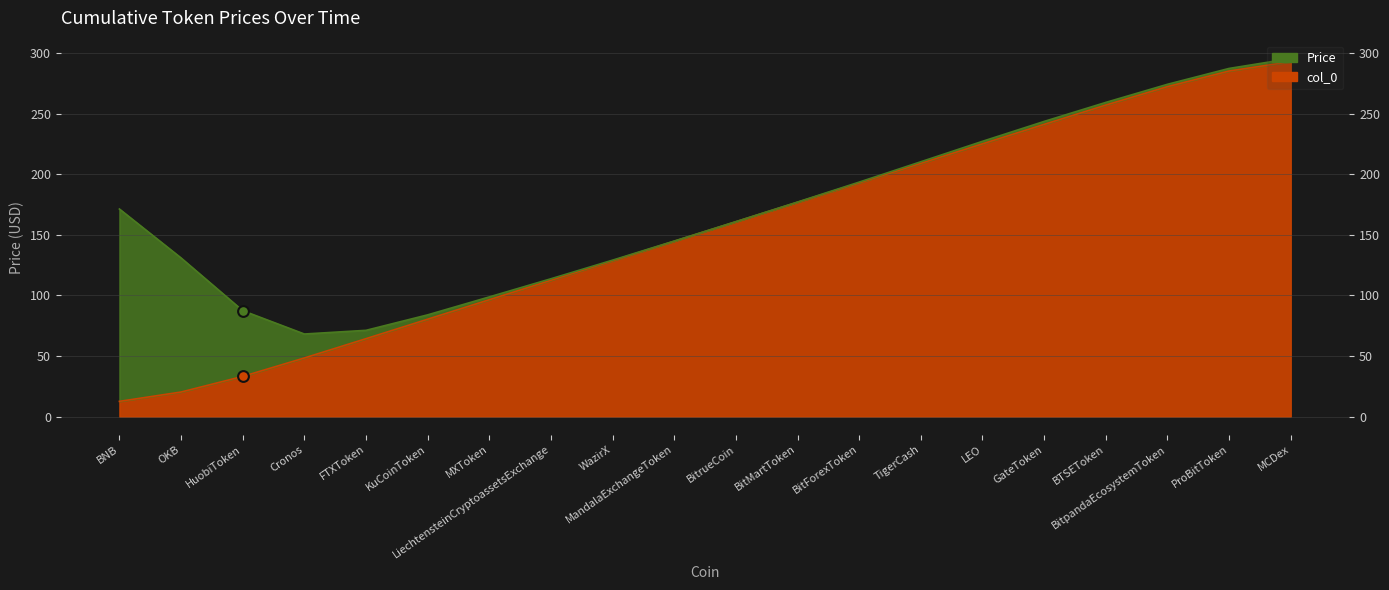

What is the ratio of the value at MXToken to the value at BitpandaEcosystemToken?

0.4